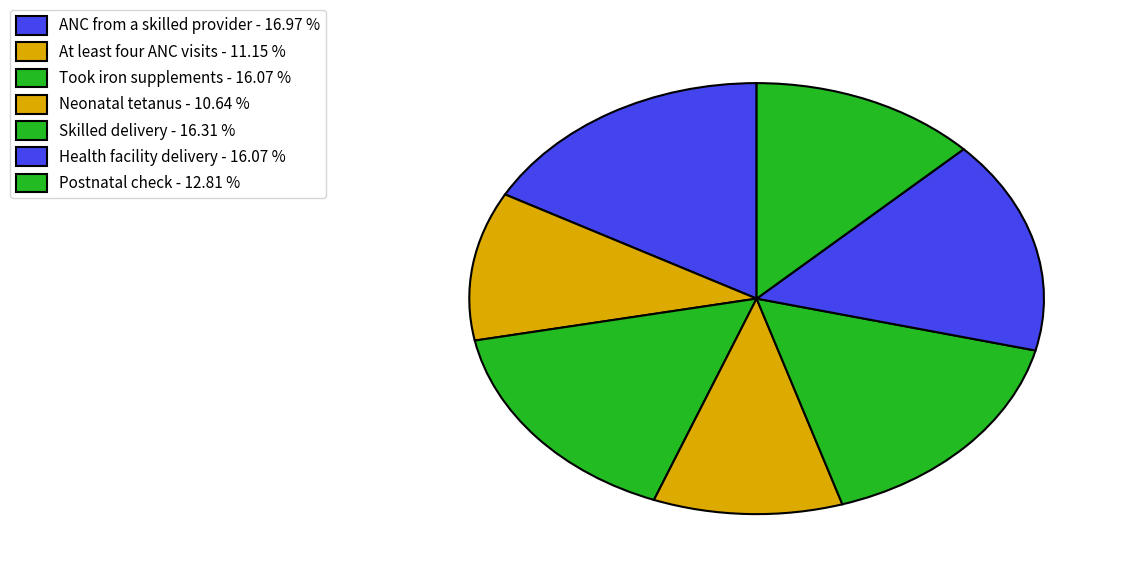

To the nearest percent, what is the average slice percentage?

14%